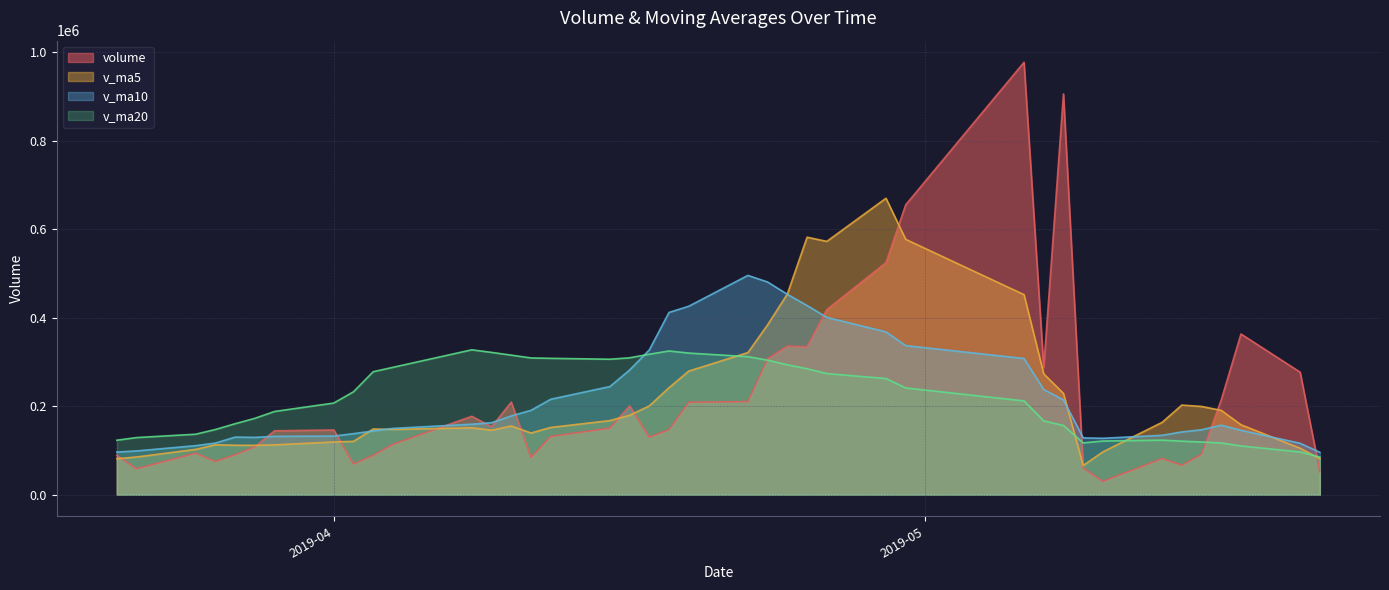

At which label is v_ma5 closest to 368005?

2019-04-23